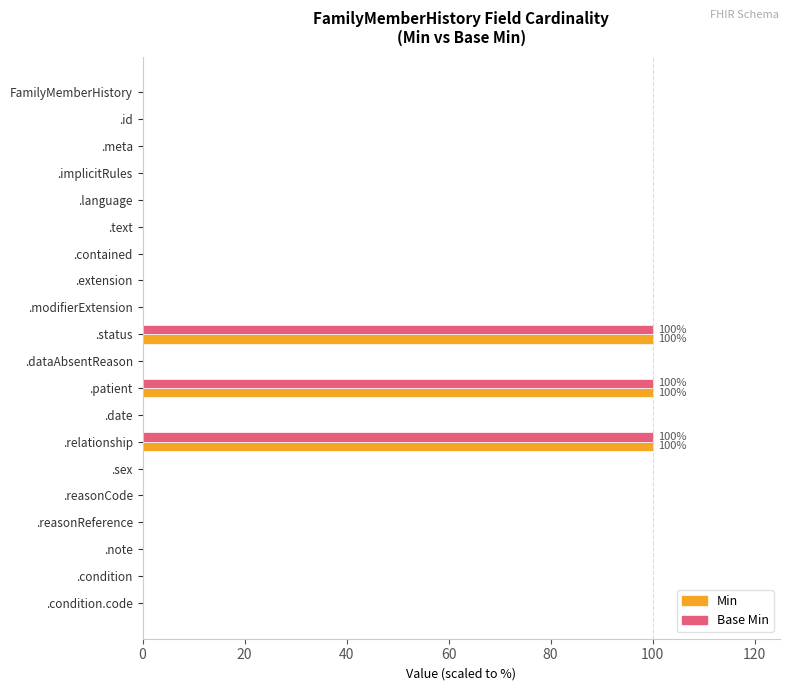

The value of Min at .extension is 0. True or false?

True